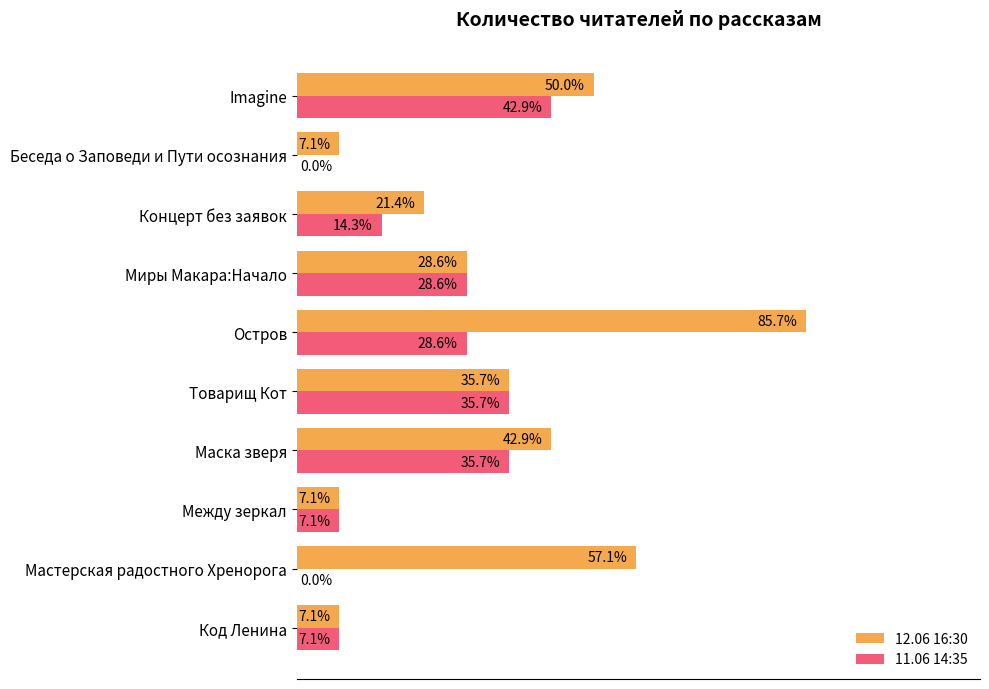

At which category is the sum across all series the highest?

Остров